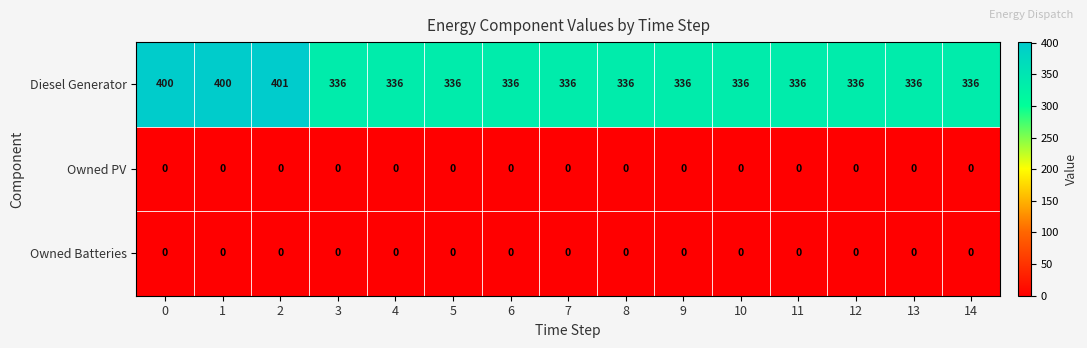

Which series changed the most between 1 and 9?

Diesel Generator